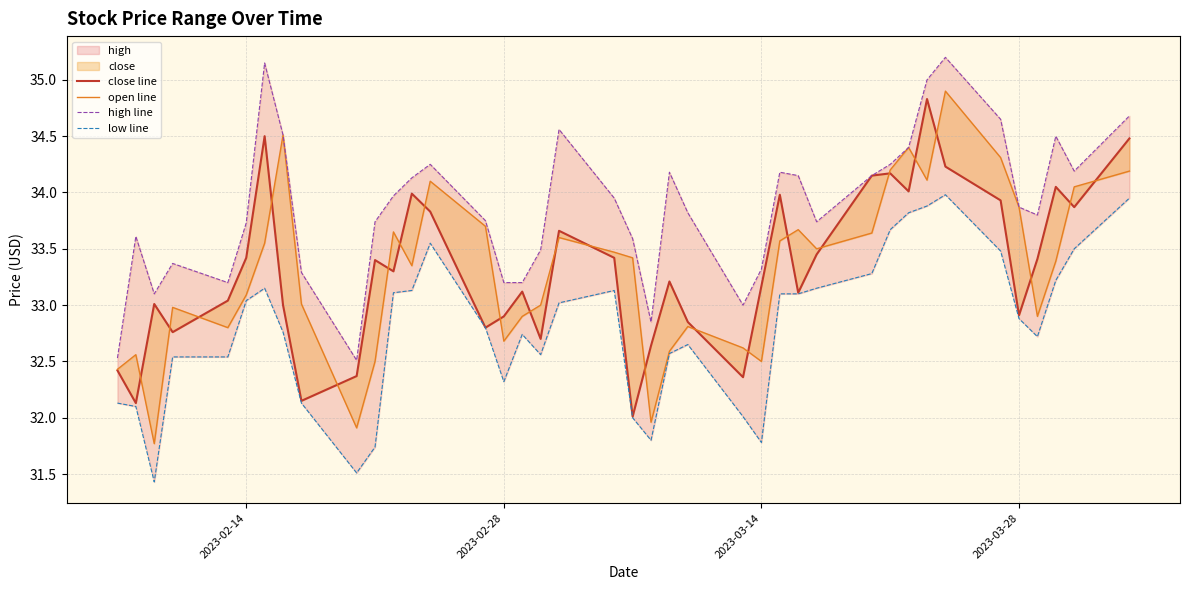

What is the average value of the close line series?

33.3